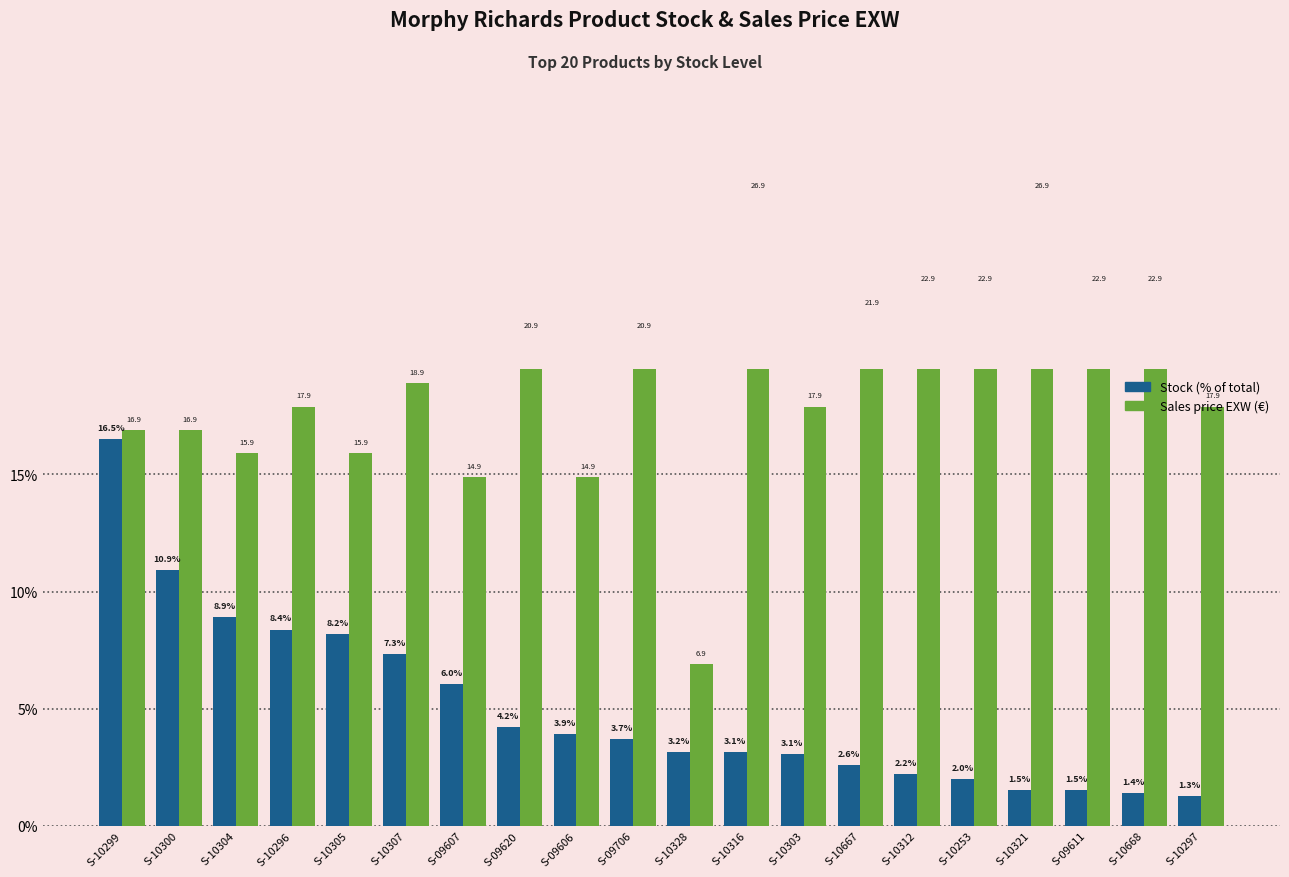

Is it true that Sales price EXW equals 6.9 at S-10328?

True